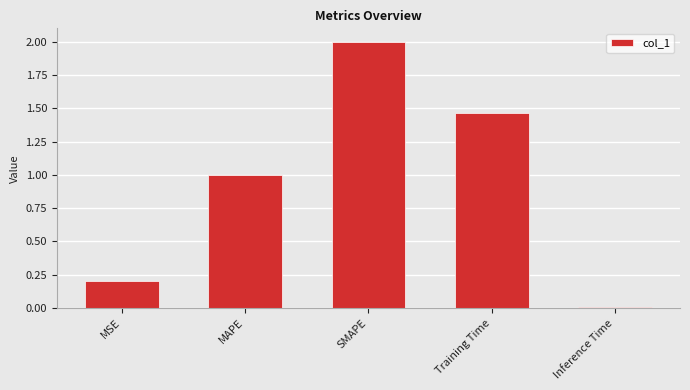

What is the greatest value displayed?

2.0